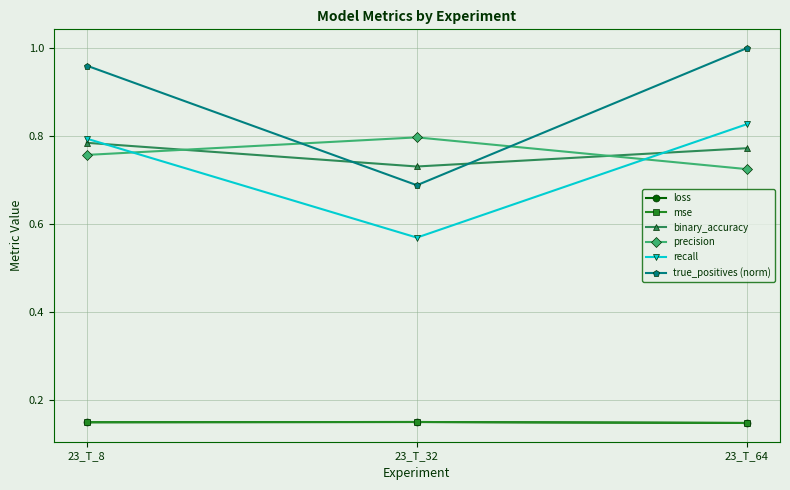

Where is recall nearest to the value 0?

23_T_32